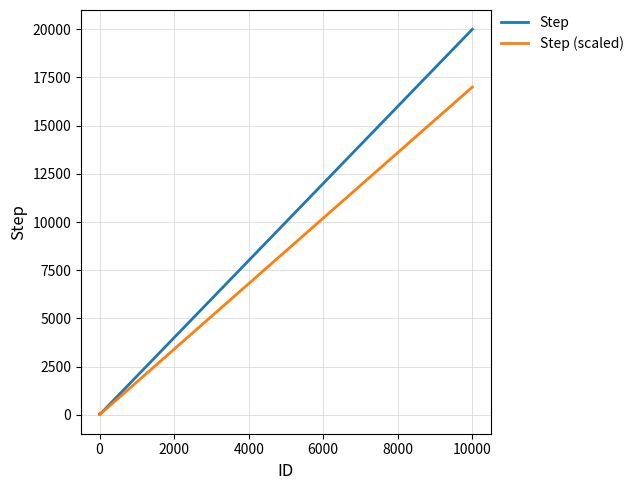

What is the highest value of the Step series?

20000.0